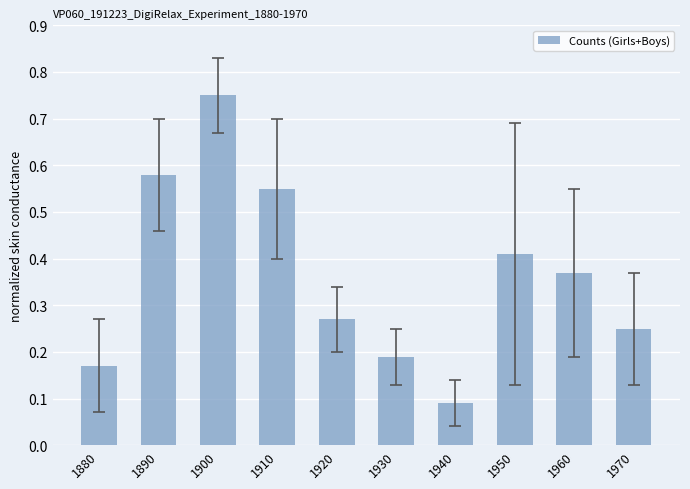

At which category does the chart reach its peak across all series?

1900